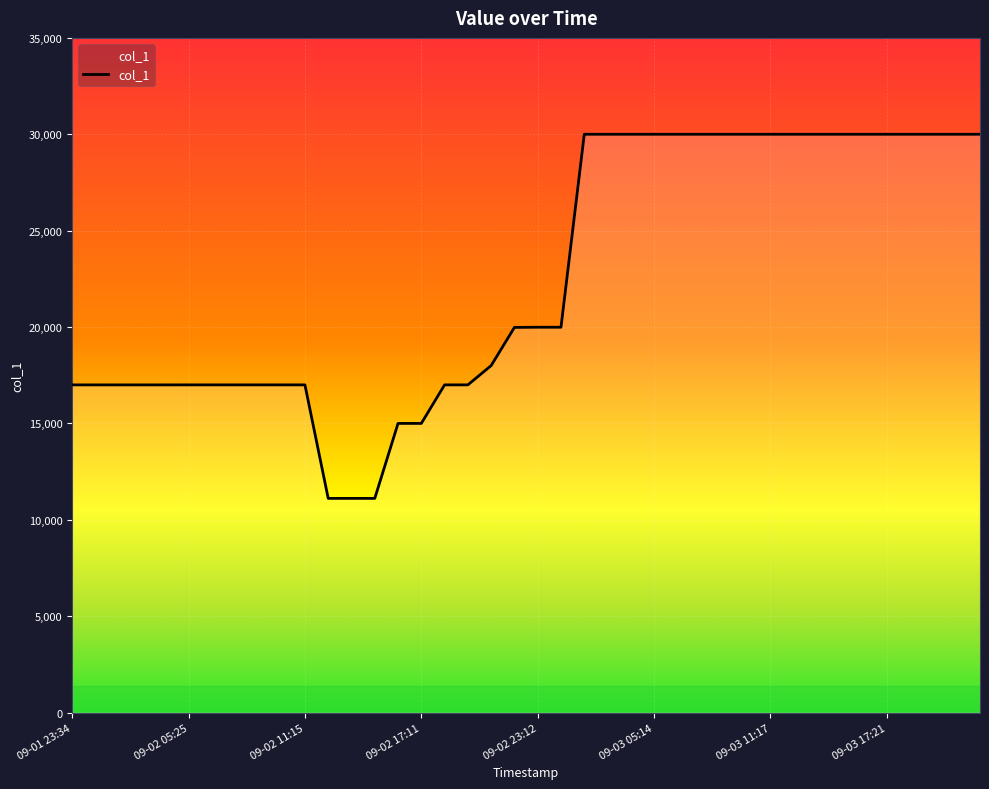

What is the sum of the values at 2023-09-03 16:07 and 2023-09-02 03:05?

46999